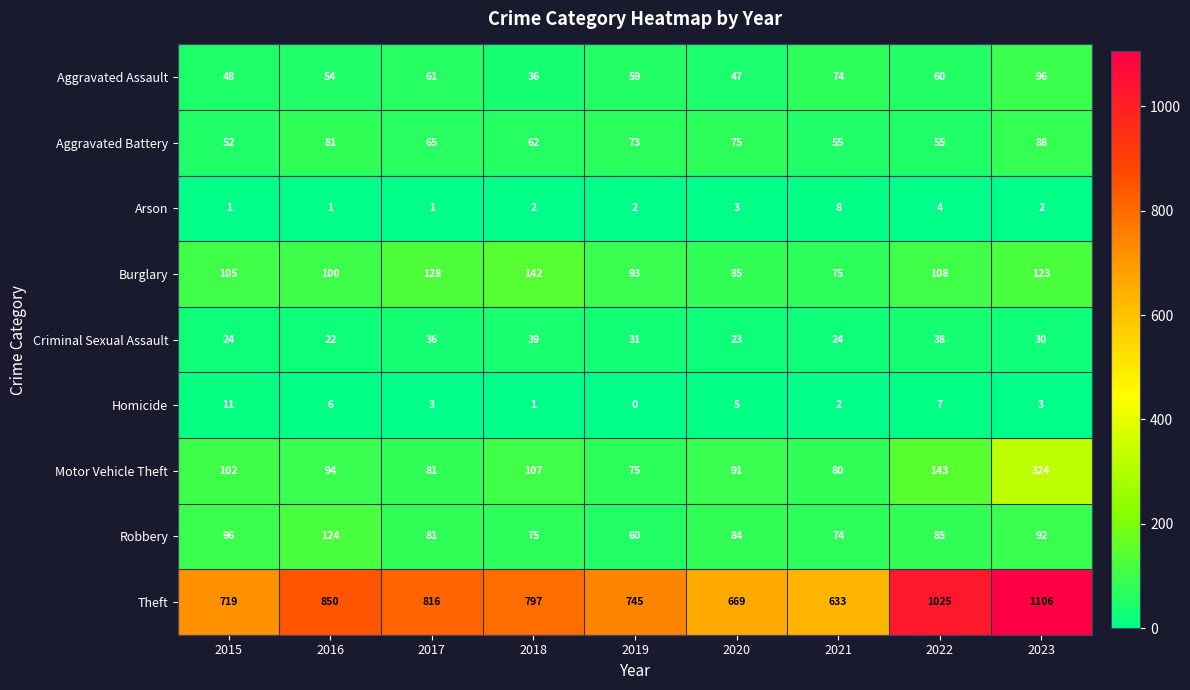

What is the average value of the Theft series?

818